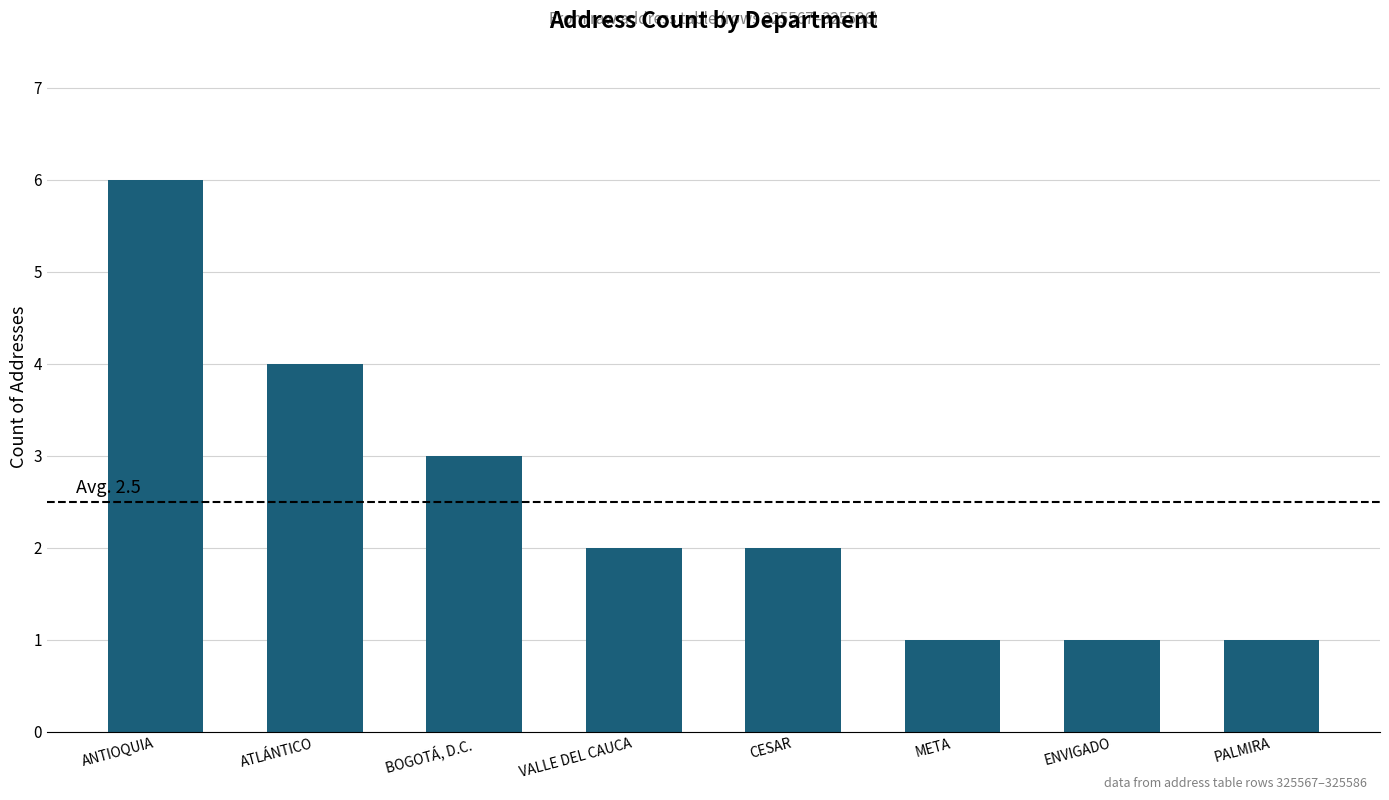

What position from the right is ATLÁNTICO?

7